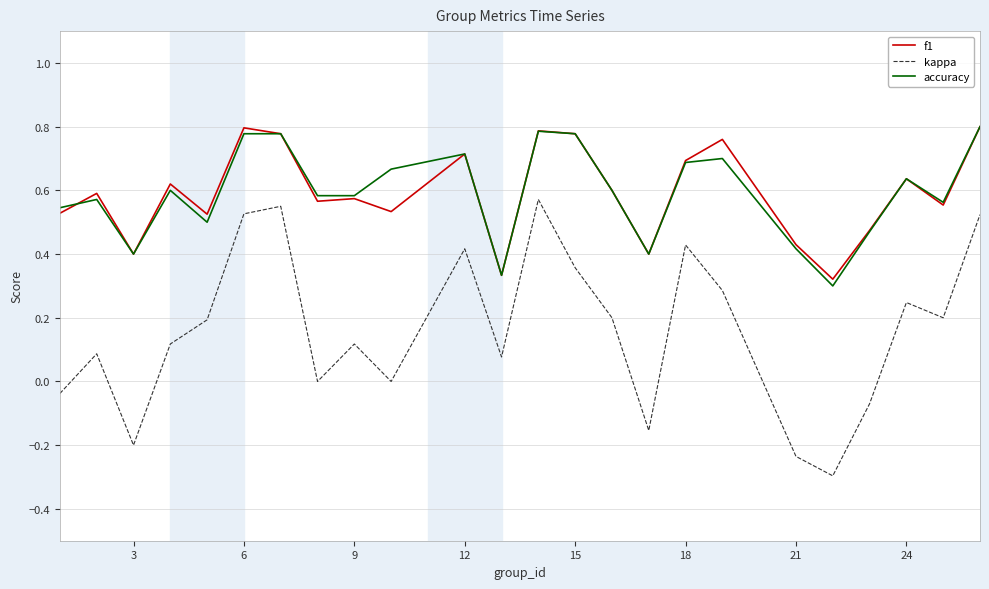

True or false: kappa and accuracy cross at least once.

False